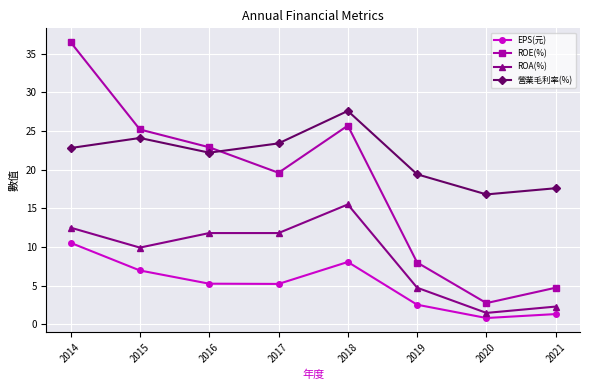

What is the value of the EPS(元) point at the 1st from the left?

10.5